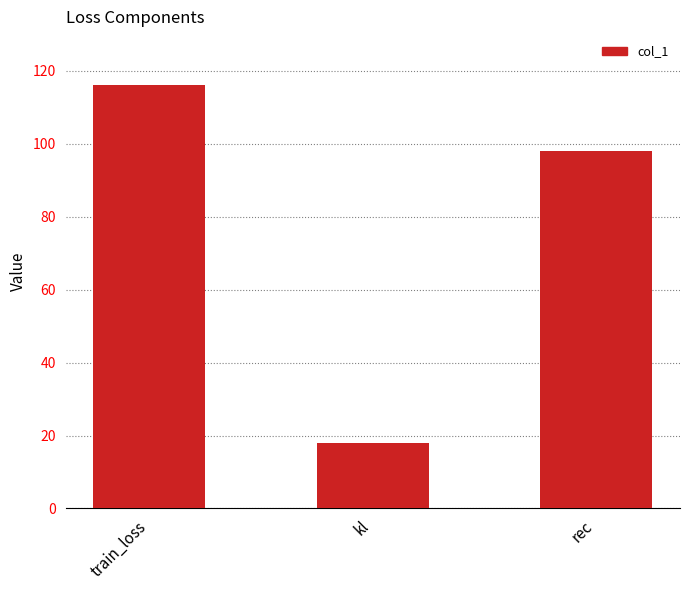

What is the sum of all values?

231.8